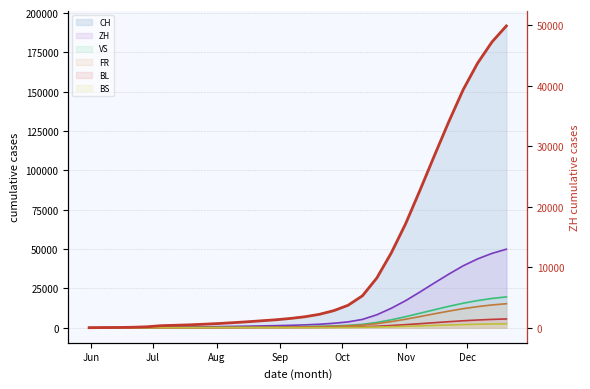

Reading left to right, transcribe all the data shown in this chart.

0	23	38	75	152	337	405	476	580	692	831	982	1149	1317	1534	1812	2213	2819	3714	5291	8241	12373	17218	22766	28481	34083	39384	43761	47268	49919